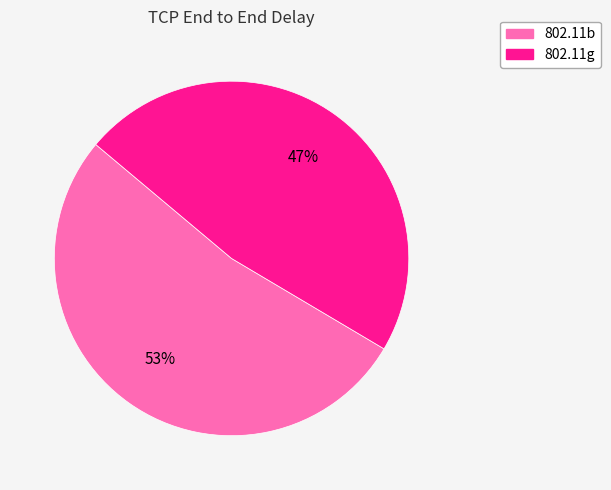

To the nearest percent, what is the combined percentage of 802.11g and 802.11b?

100%